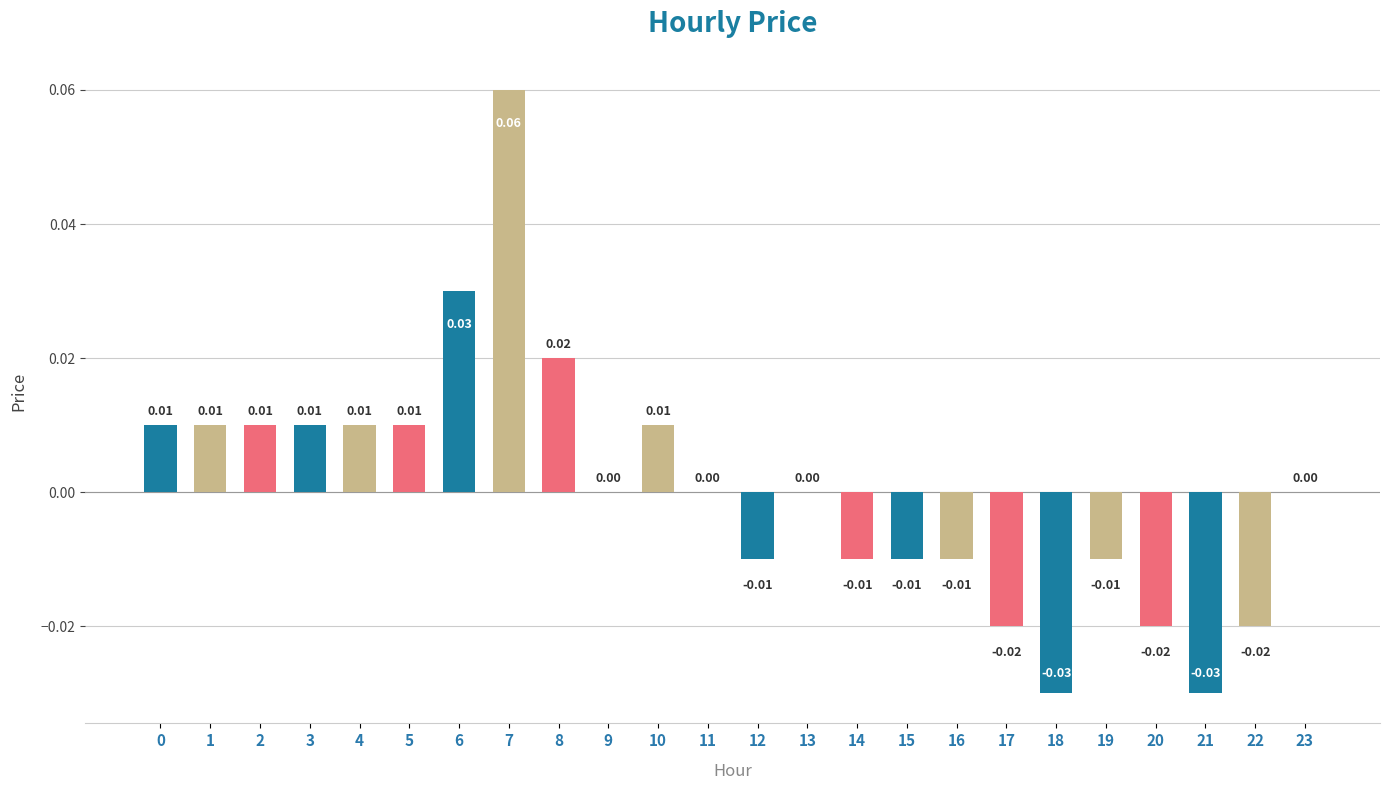

Between 6 and 22, which is larger?

6